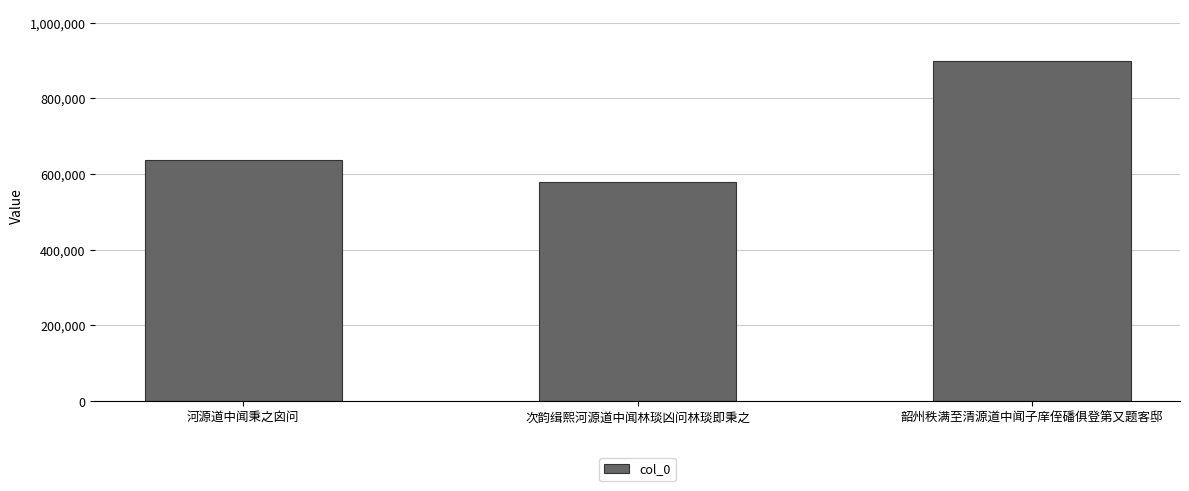

What is the label of the 2nd bar from the right?

次韵缉熙河源道中闻林琰凶问林琰即秉之